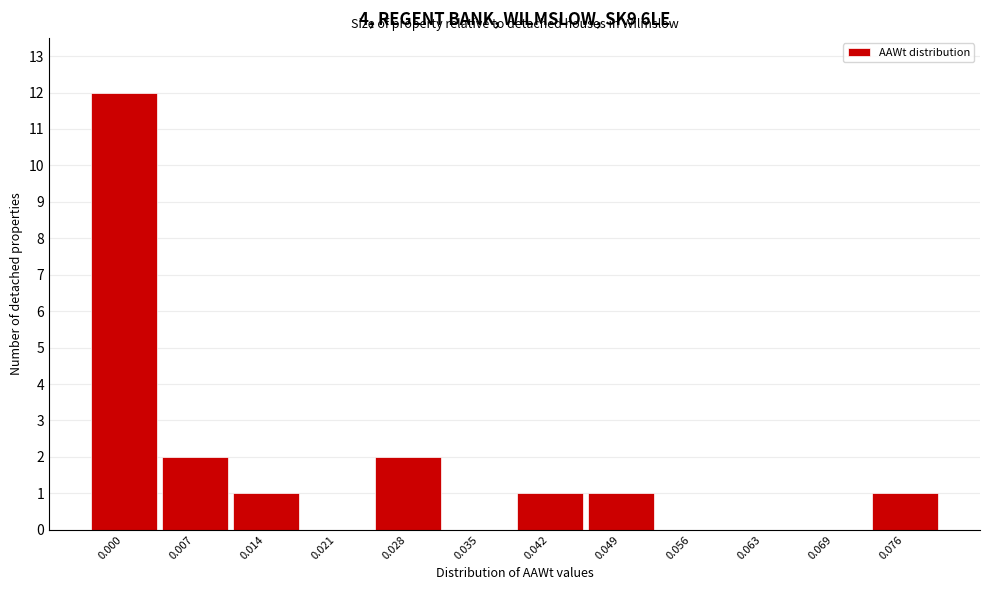

Reading right to left, transcribe all the data shown in this chart.

0.076=1	0.069=0	0.063=0	0.056=0	0.049=1	0.042=1	0.035=0	0.028=2	0.021=0	0.014=1	0.007=2	0.000=12